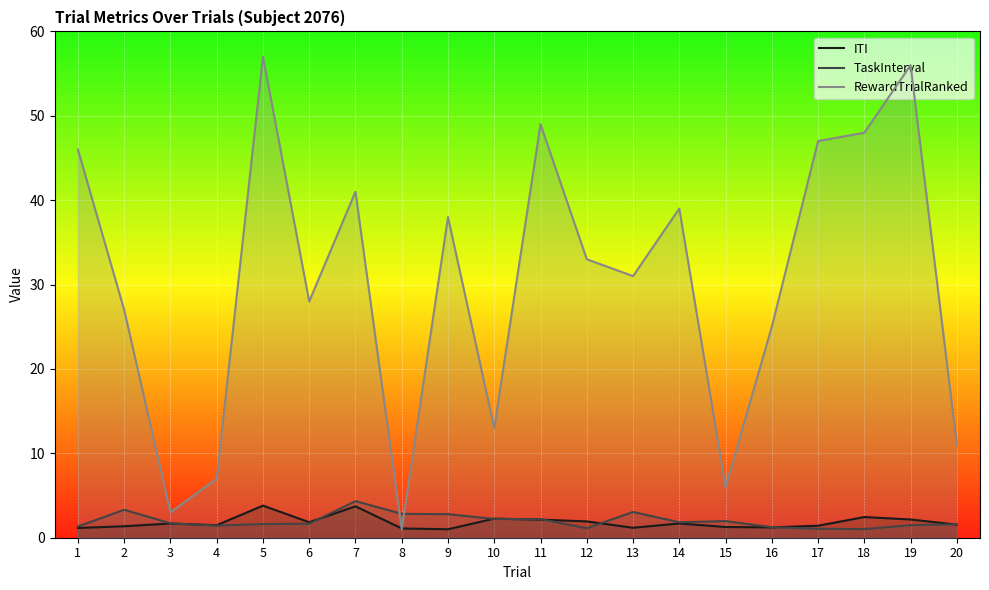

What is the spread (max minus min) of values at 17?

45.9